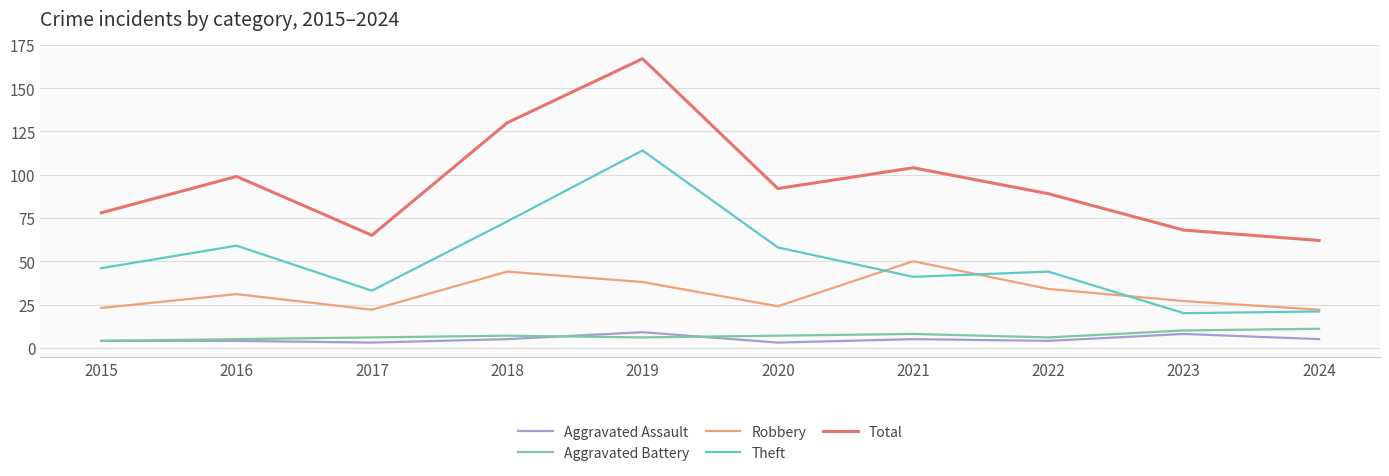

True or false: Theft has a value of 44 at 2022.

True